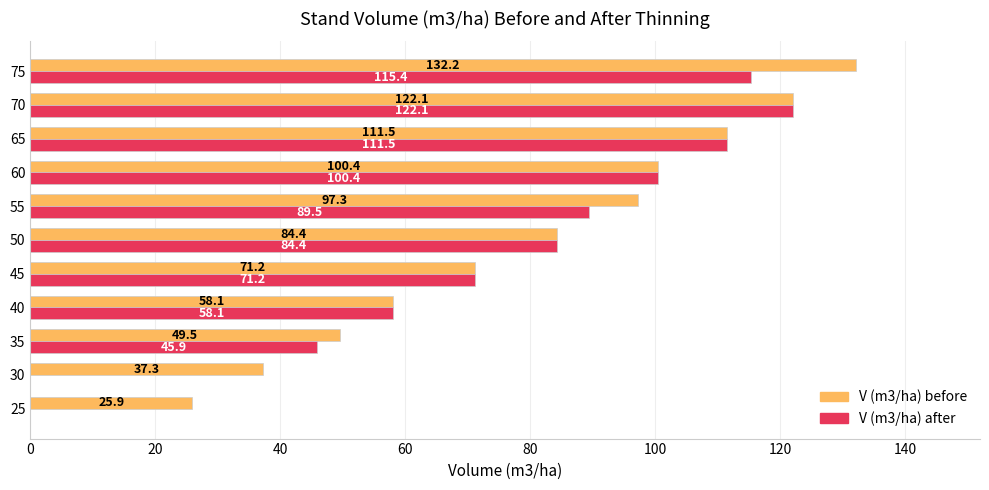

How many values in the V (m3/ha) after series exceed 84?

6